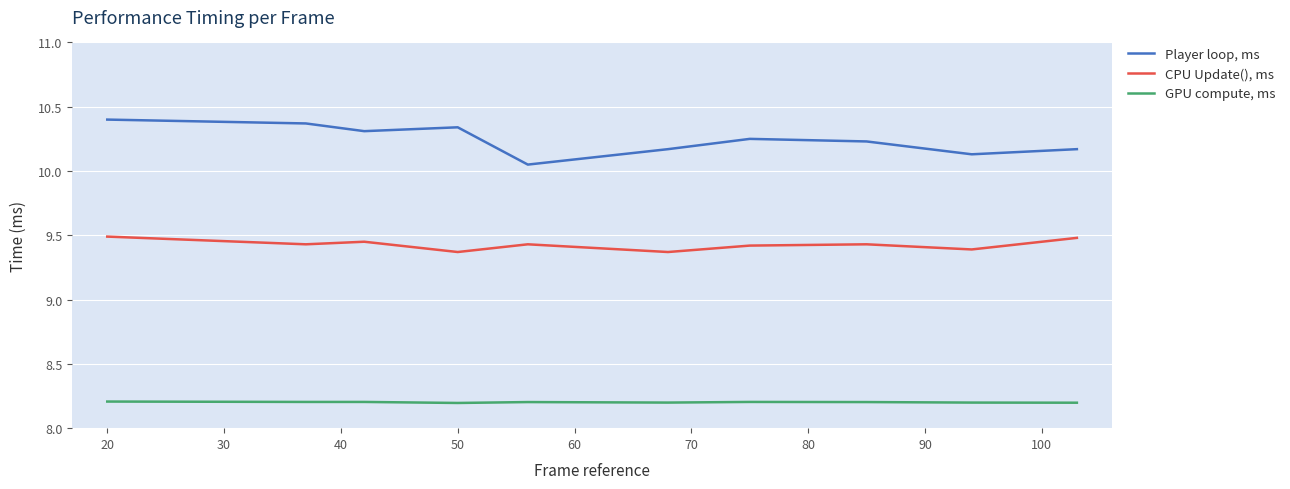

True or false: GPU compute, ms and CPU Update(), ms intersect in this chart.

False